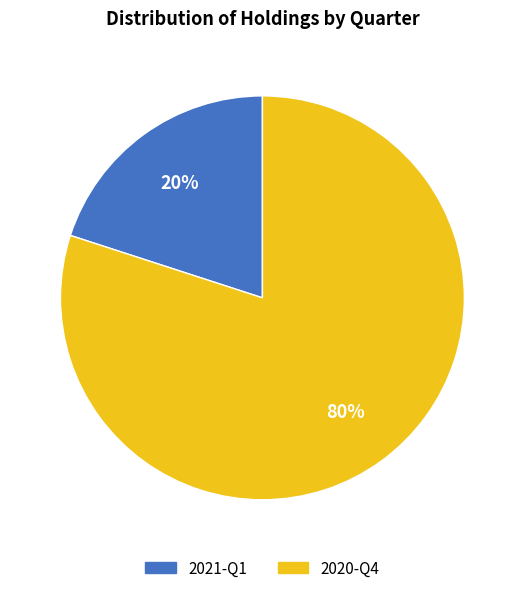

What percentage is the 2020-Q4 slice, to the nearest percent?

80%